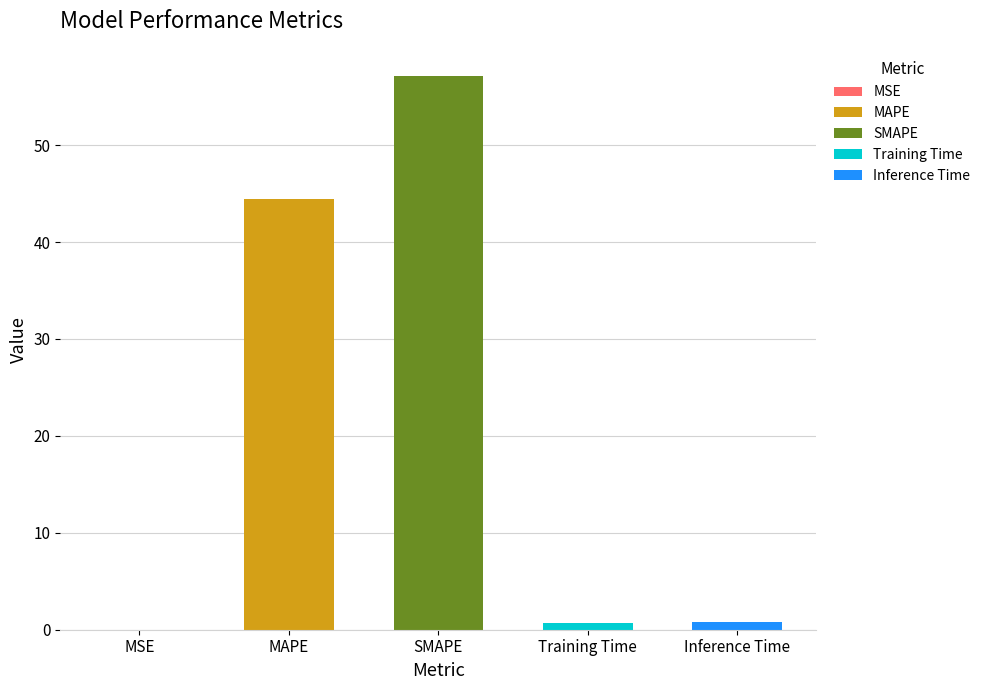

The chart shows a value of 0.7 at Training Time. True or false?

True